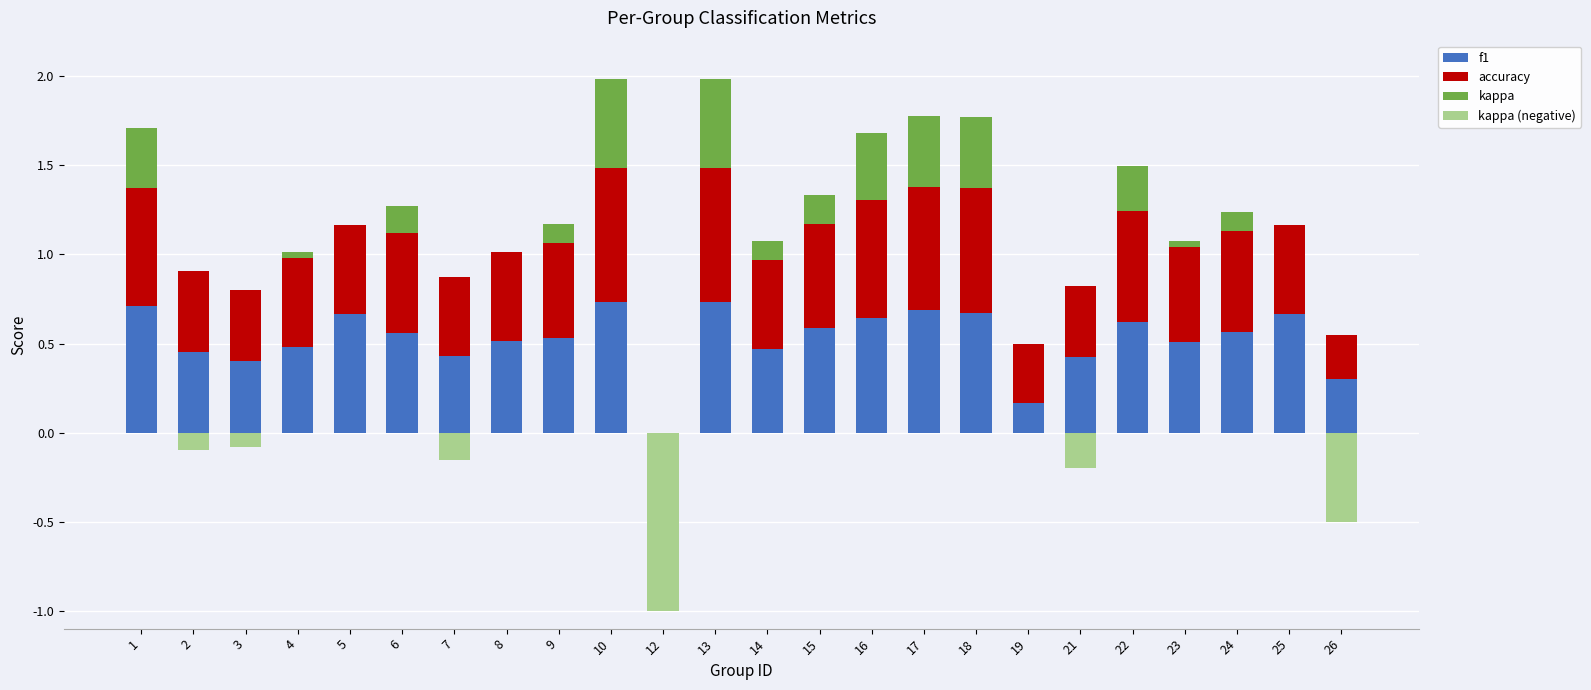

At 1, list the series in order from smallest to largest.

kappa (negative), kappa, accuracy, f1